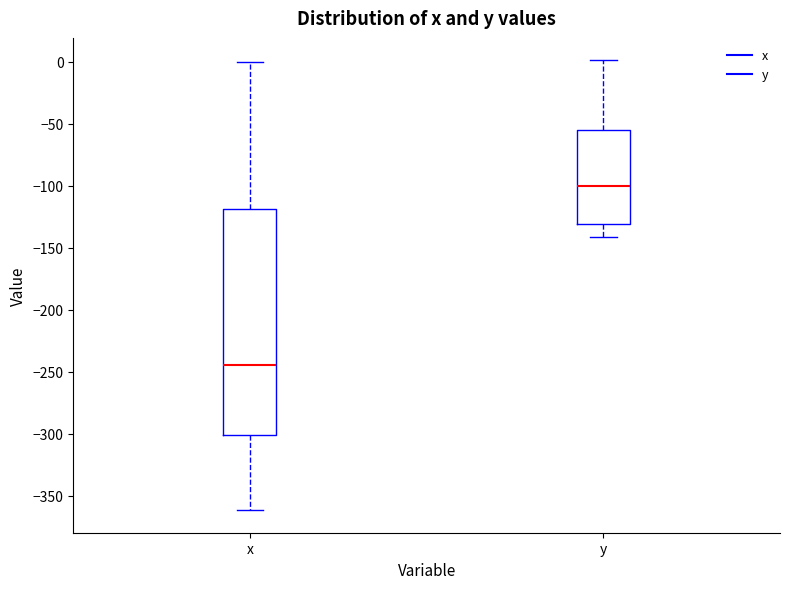

Where is the upper edge of the box for y on the y-axis? The values are not printed on the chart, so give them approximately, as read against the axis.

-55